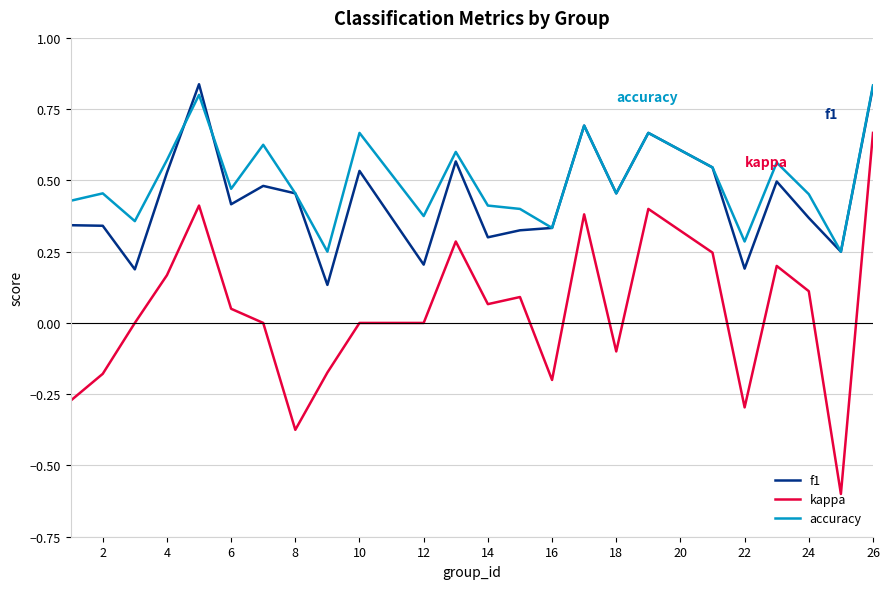

Which series has the widest spread of values?

kappa